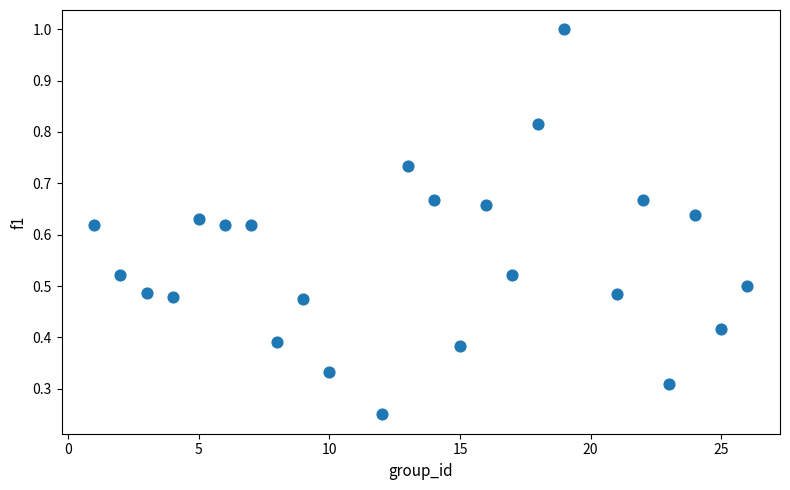

What is the range of X values (max minus min)?

25.0